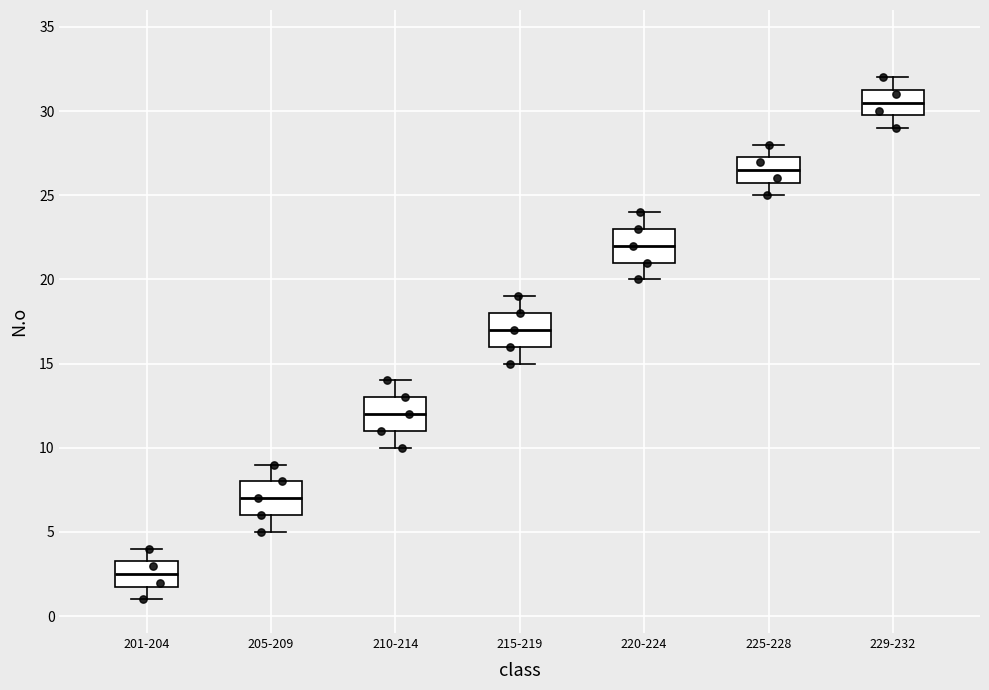

Reading left to right, read every box against the y-axis: the position of its median line, the range the box covers, and the ends of its whiskers. The values are not printed on the chart, so give them approximately, as read against the axis.

201-204: median 2.5, box 2.0 to 3.5, whiskers 1.0 to 4.0
205-209: median 7.0, box 6.0 to 8.0, whiskers 5.0 to 9.0
210-214: median 12.0, box 11.0 to 13.0, whiskers 10.0 to 14.0
215-219: median 17.0, box 16.0 to 18.0, whiskers 15.0 to 19.0
220-224: median 22.0, box 21.0 to 23.0, whiskers 20.0 to 24.0
225-228: median 26.5, box 26.0 to 27.5, whiskers 25.0 to 28.0
229-232: median 30.5, box 30.0 to 31.5, whiskers 29.0 to 32.0